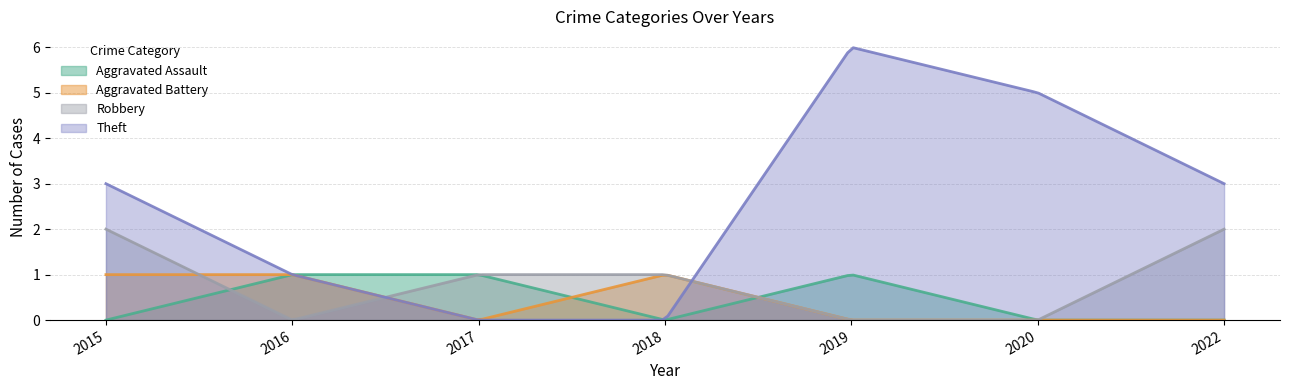

Reading left to right, transcribe all the data shown in this chart.

Aggravated Assault: 2015=0	2016=1	2017=1	2018=0	2019=1	2020=0	2022=0
Aggravated Battery: 2015=1	2016=1	2017=0	2018=1	2019=0	2020=0	2022=0
Robbery: 2015=2	2016=0	2017=1	2018=1	2019=0	2020=0	2022=2
Theft: 2015=3	2016=1	2017=0	2018=0	2019=6	2020=5	2022=3